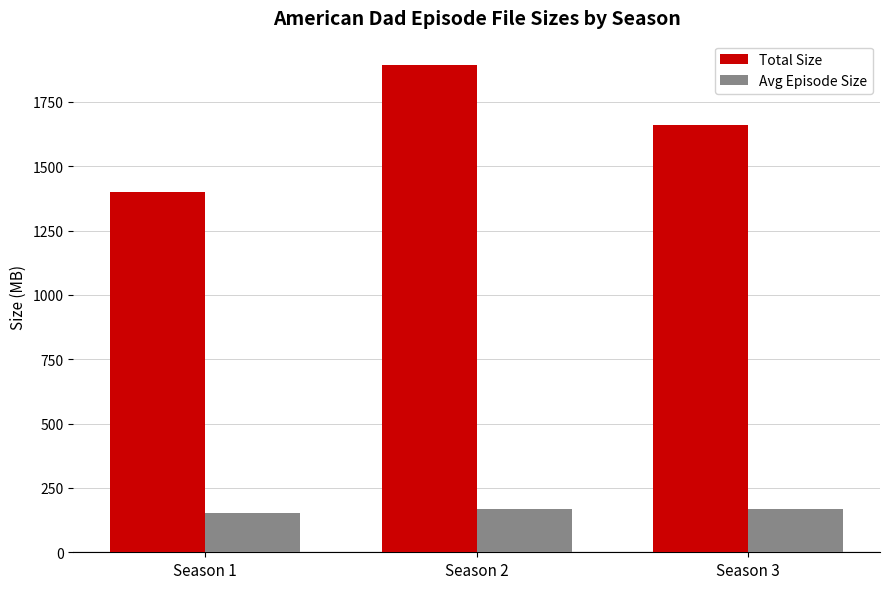

What value does the Avg Episode Size series have at Season 3?

168.6